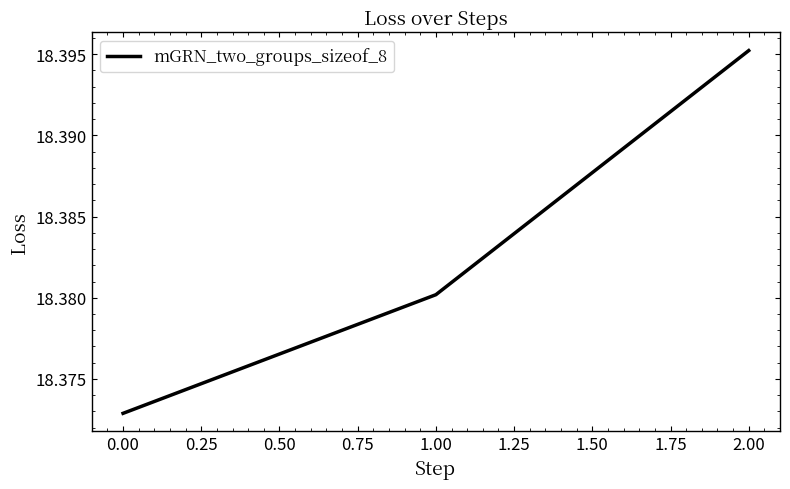

What is the sum of all values?

55.1